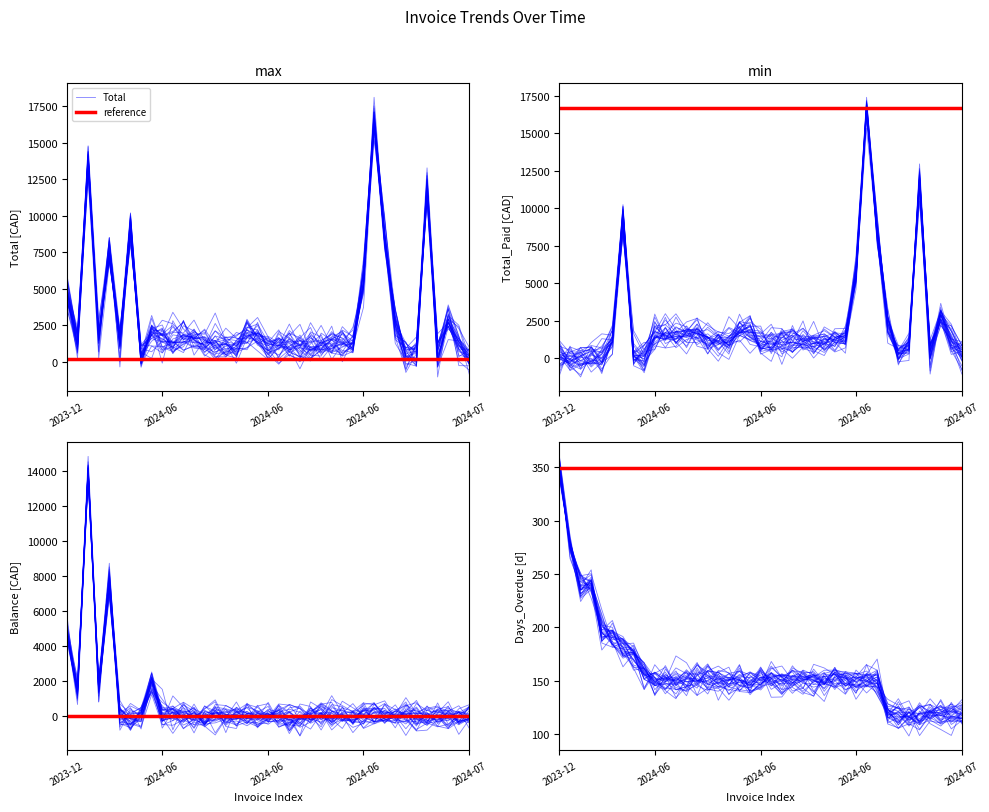

Which category has the highest value in the Days_Overdue series?

2023-12